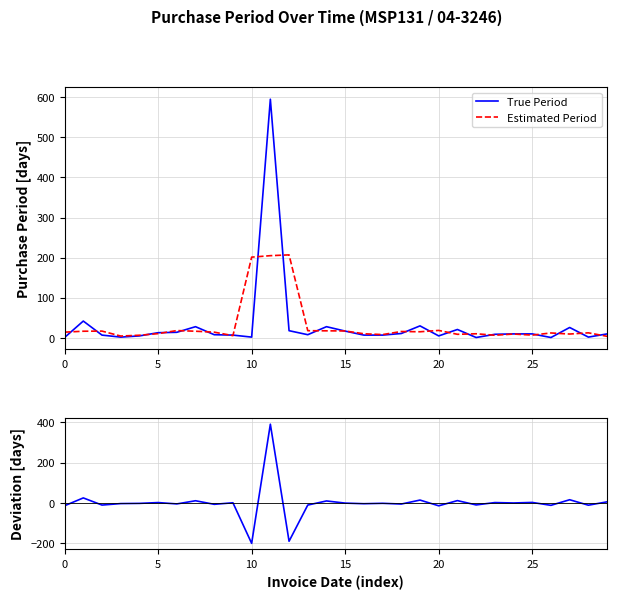

The Estimated Period series shows 15.3 at 19. True or false?

True